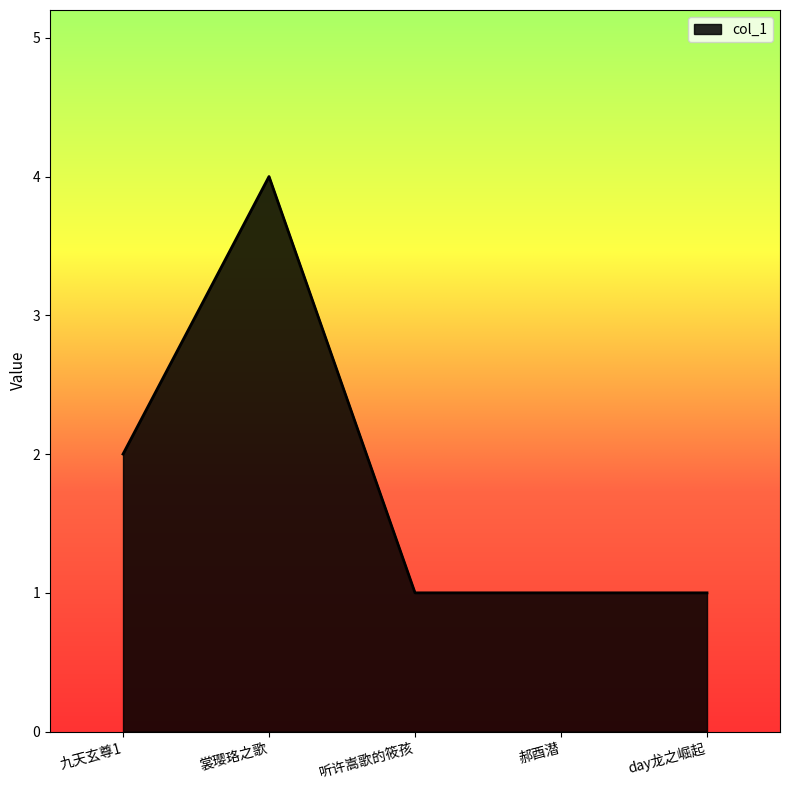

Count the number of data series in this chart.

1